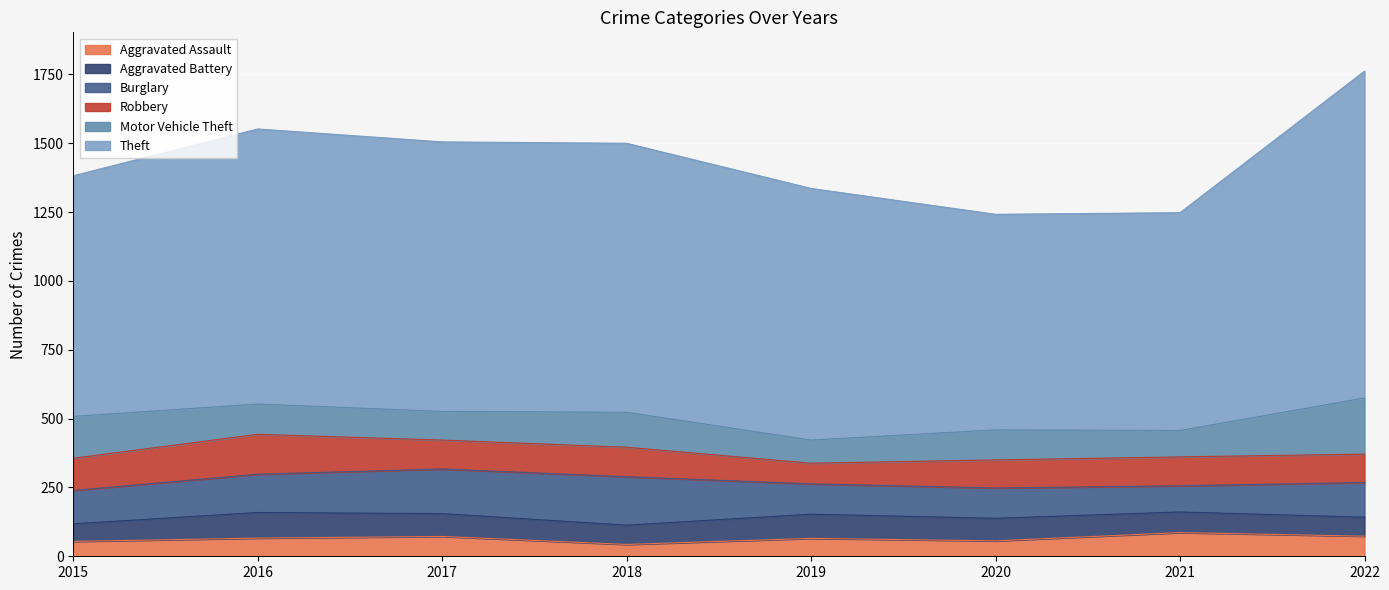

Does the chart display data point markers on the line(s)?

No